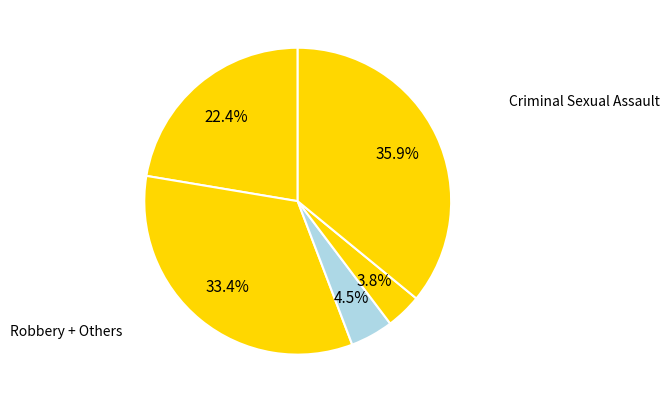

How many slices are in this pie chart?

5